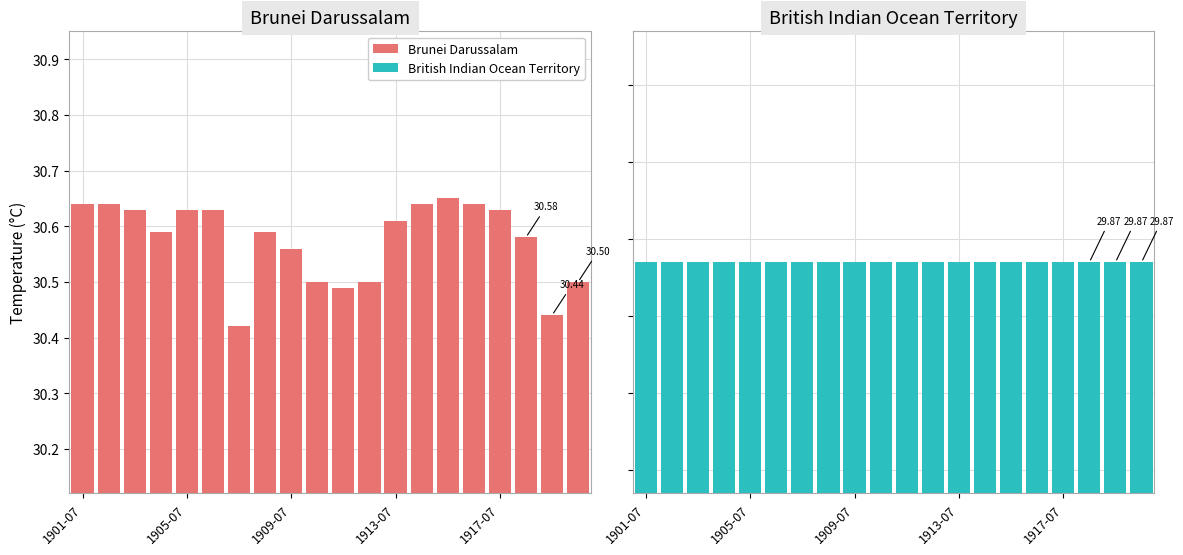

What position from the left is 1909-07?

9